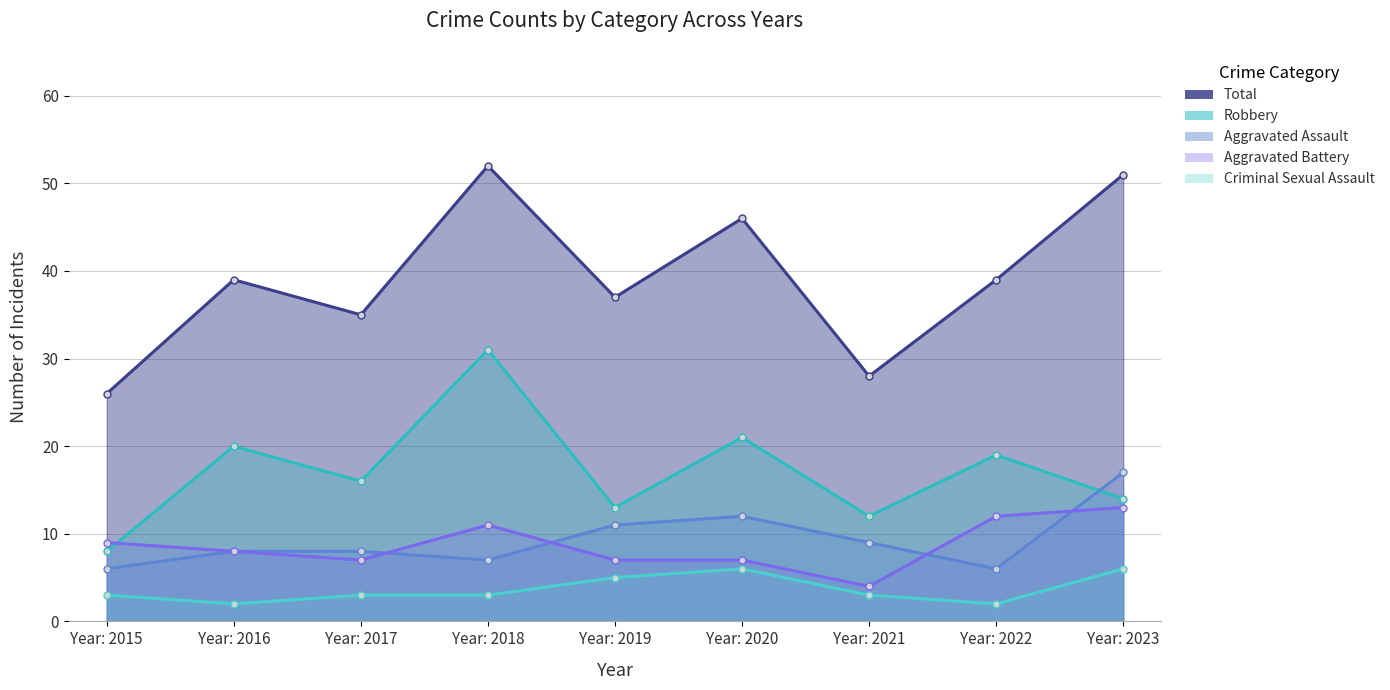

The value of Total at Year: 2022 is 9. True or false?

False